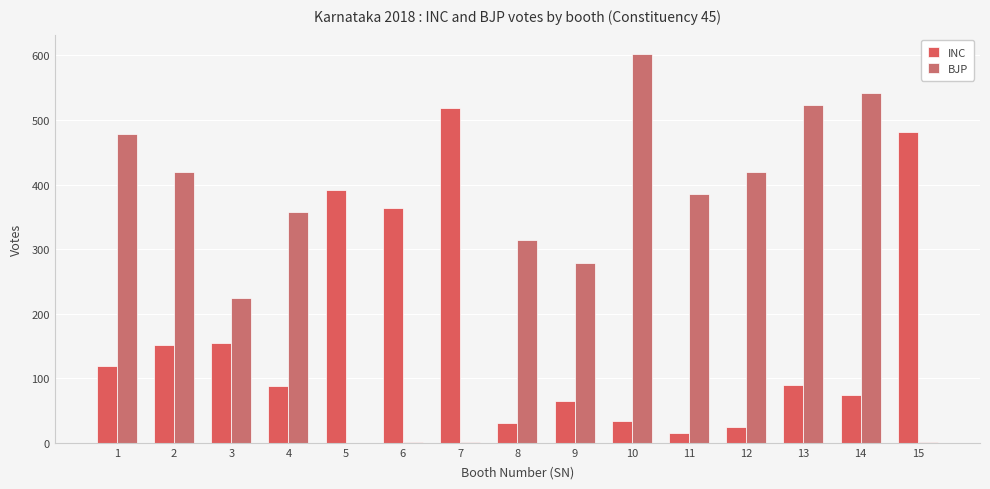

What is the difference between the highest and lowest values at 1?

359